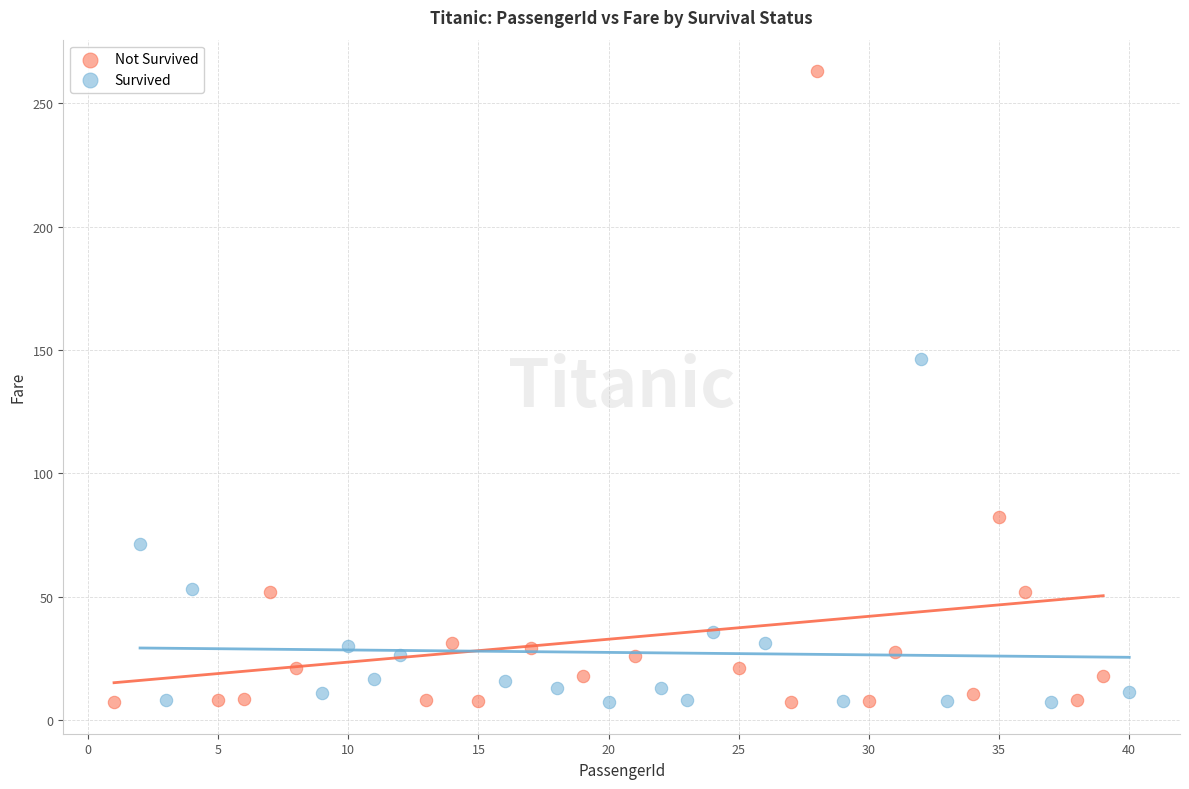

Which series contains the highest Y value?

Not Survived